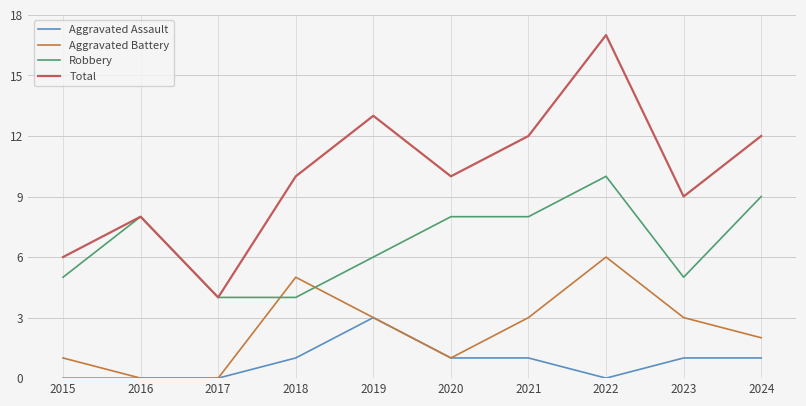

Is it true that Robbery equals 12 at 2016?

False